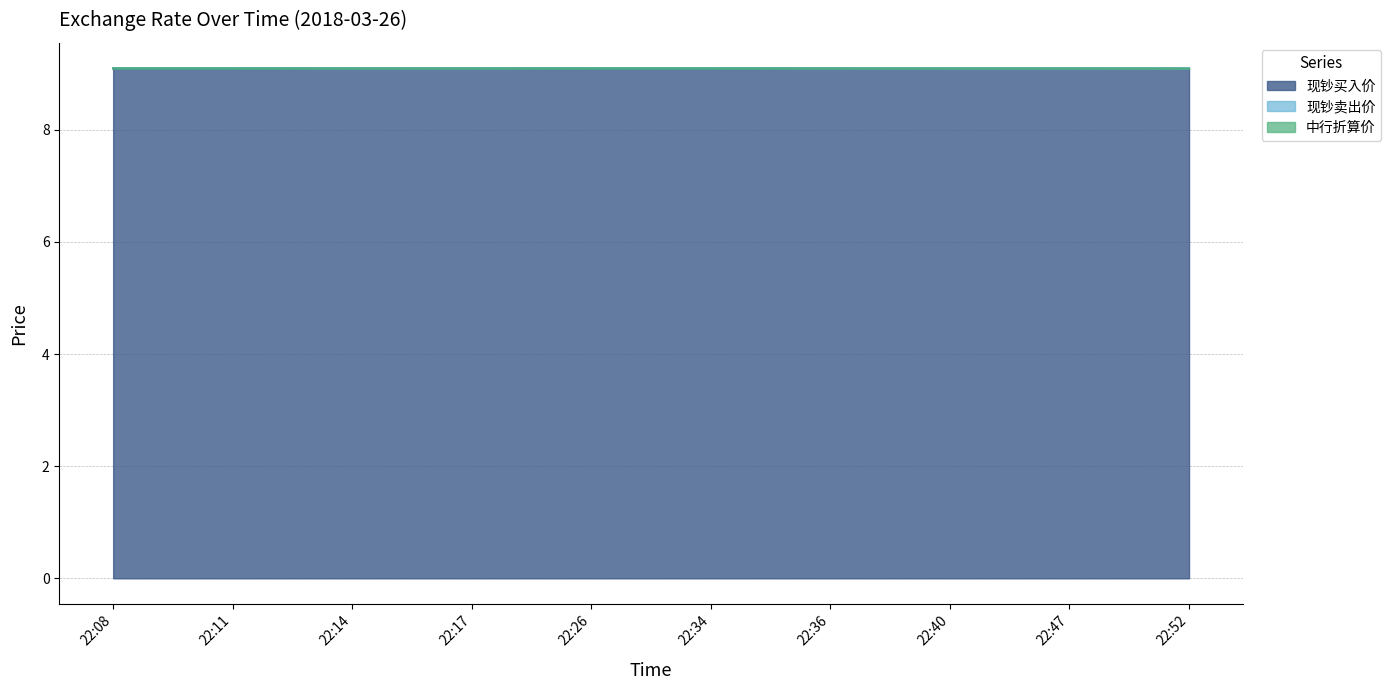

True or false: 现钞卖出价 and 现钞买入价 intersect in this chart.

False